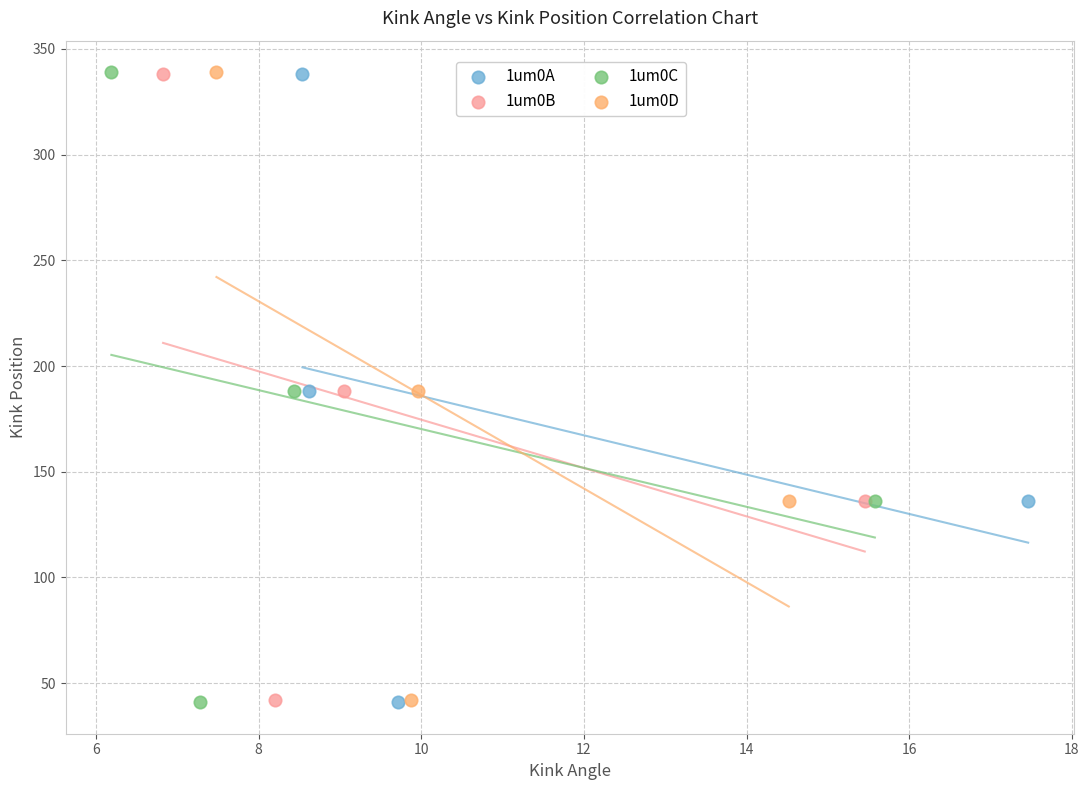

Which series has the largest Y range (max minus min)?

1um0C